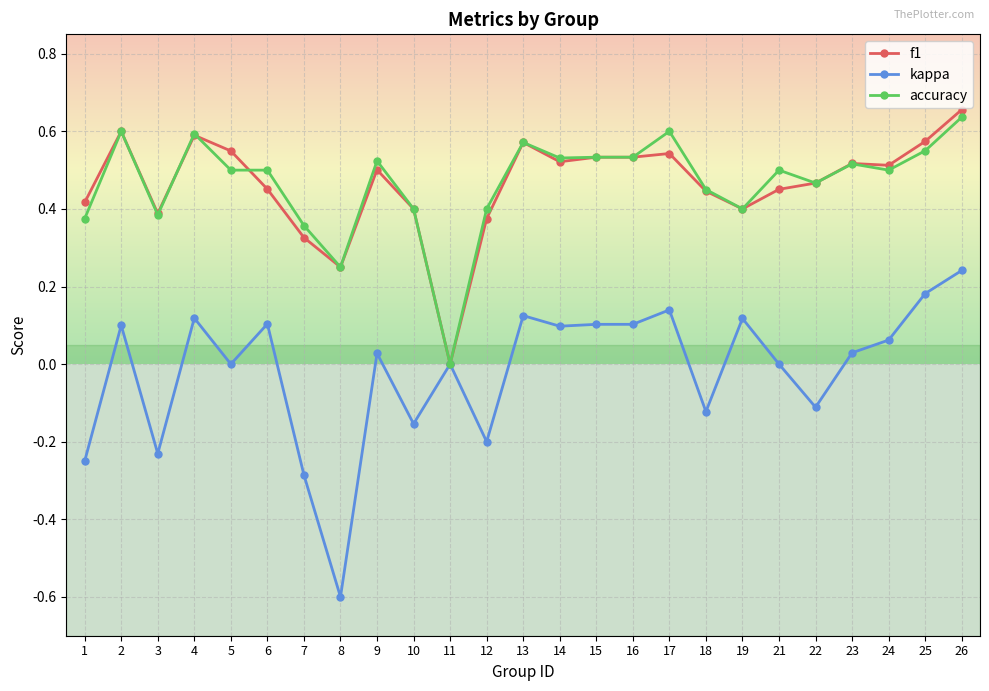

Is the value of accuracy at 12 greater than the value of kappa at 25?

Yes